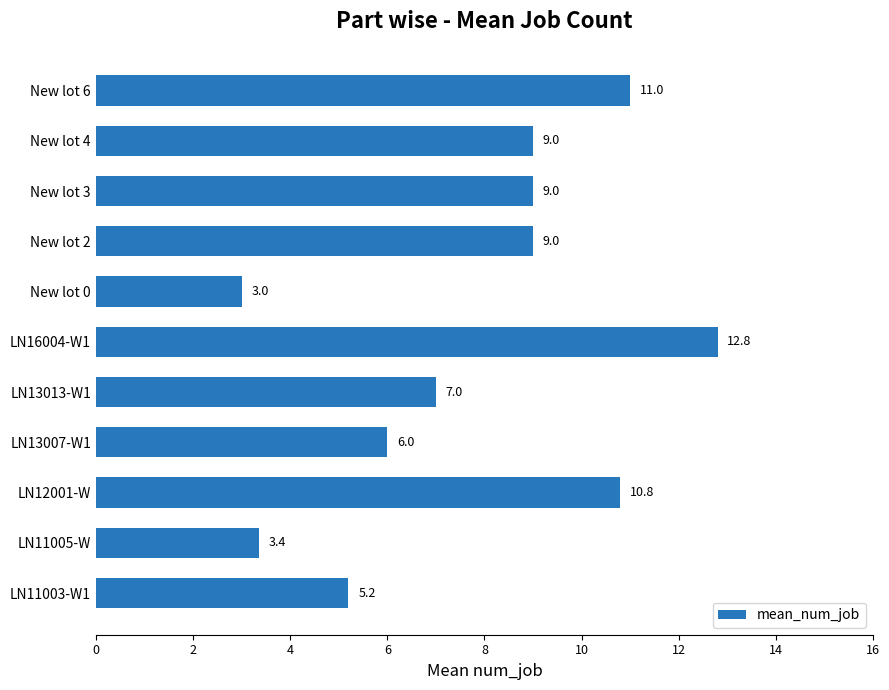

What is the maximum value shown in the chart?

12.8